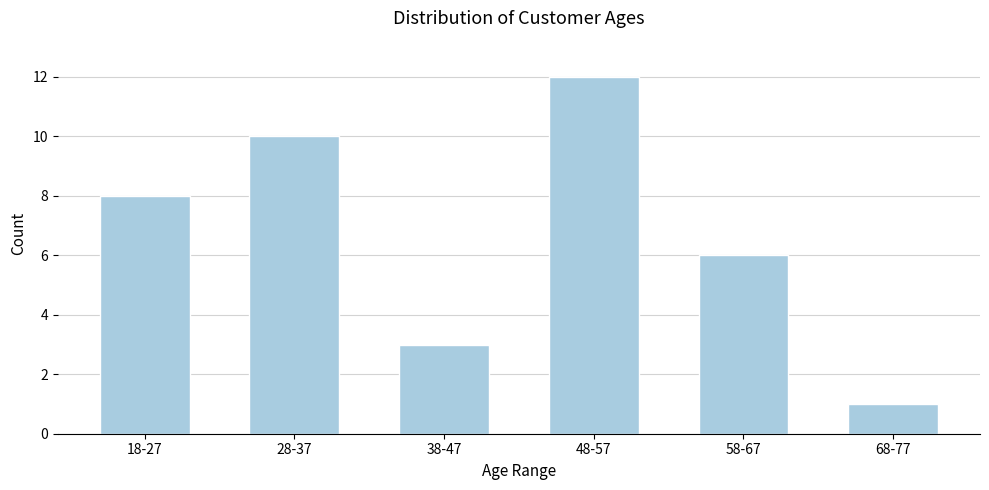

Reading left to right, extract all data points from this chart.

8	10	3	12	6	1